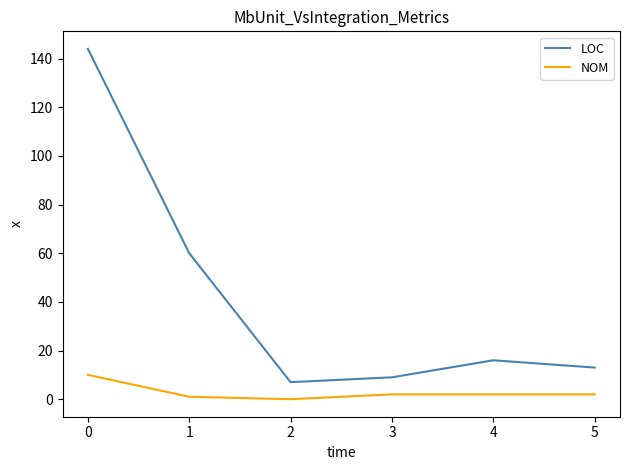

Is the value of LOC at 3 greater than the value of NOM at 1?

Yes